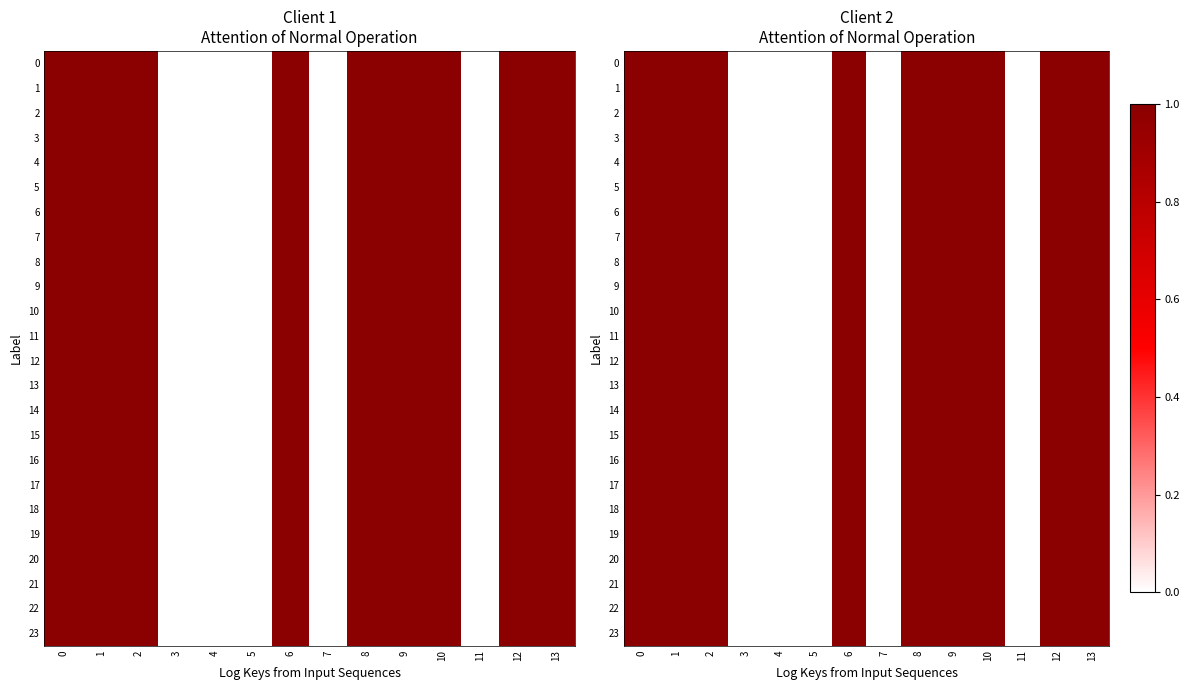

At which category does the chart reach its minimum across all series?

3